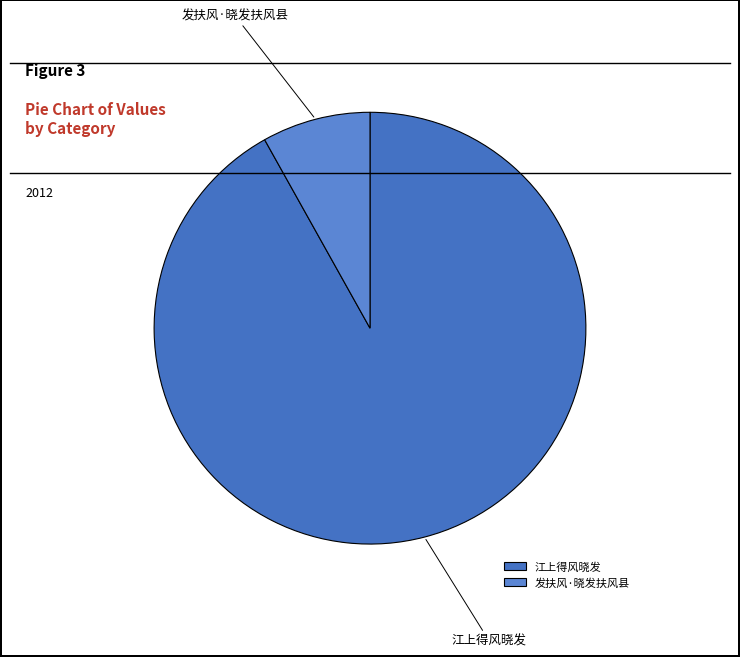

Is 江上得风晓发 the majority of the pie?

Yes